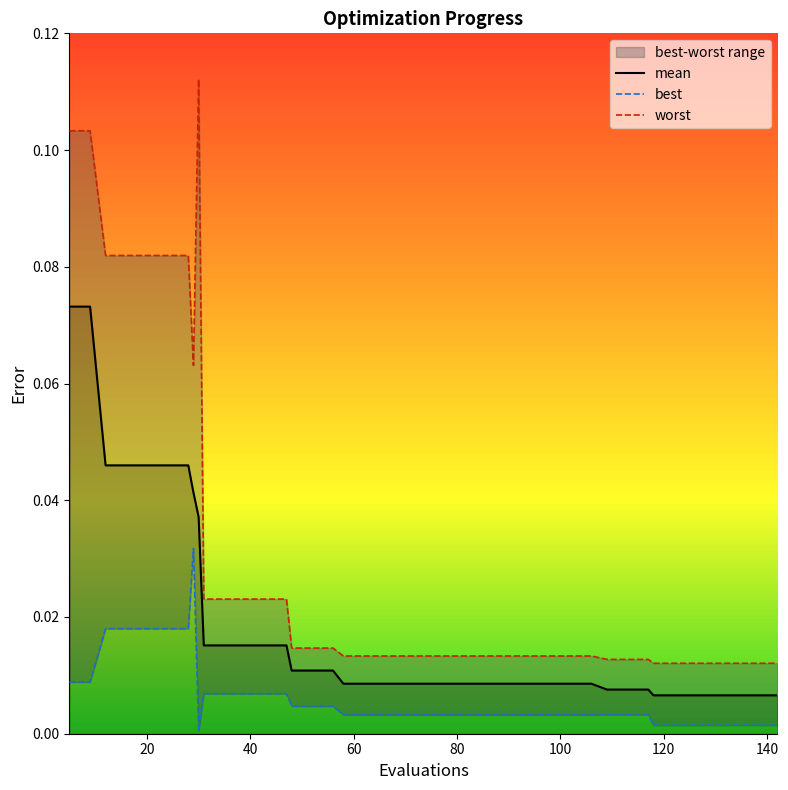

True or false: best and mean cross at least once.

False